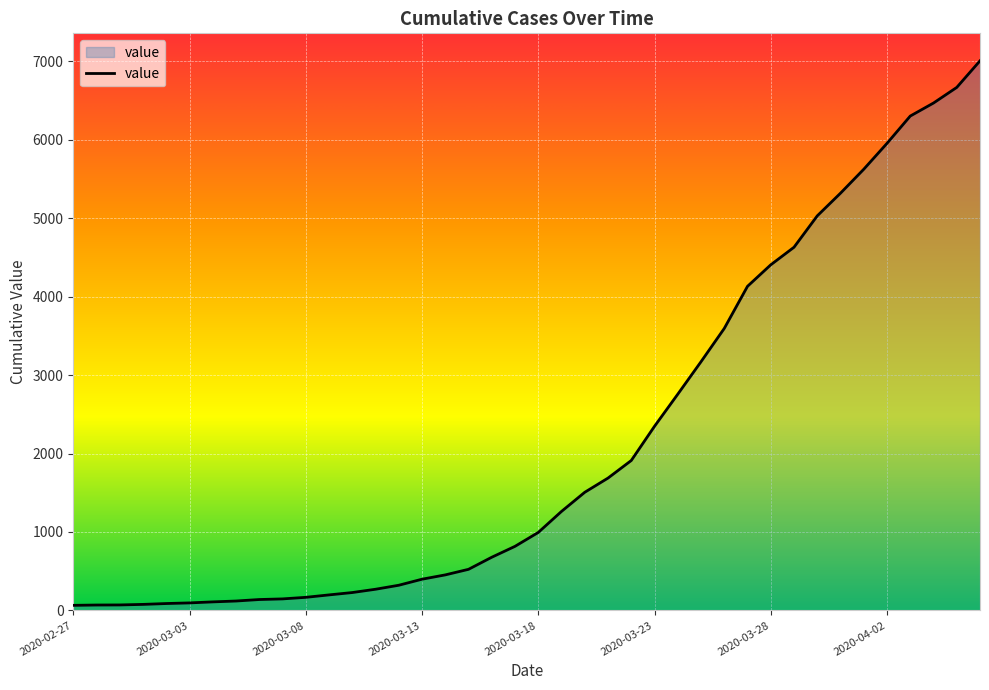

What is the greatest value displayed?

7005